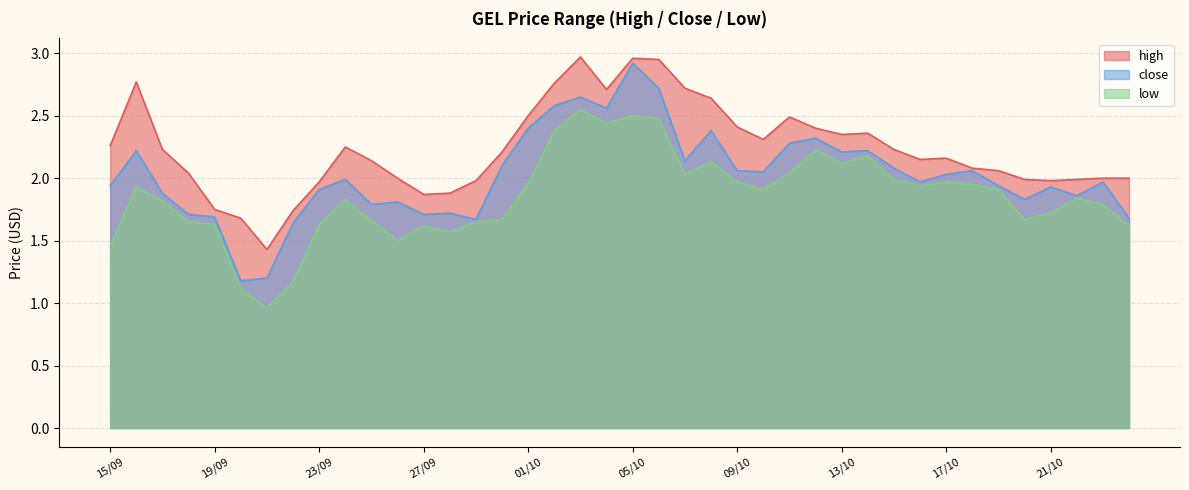

What is the lowest value of the close series?

1.2